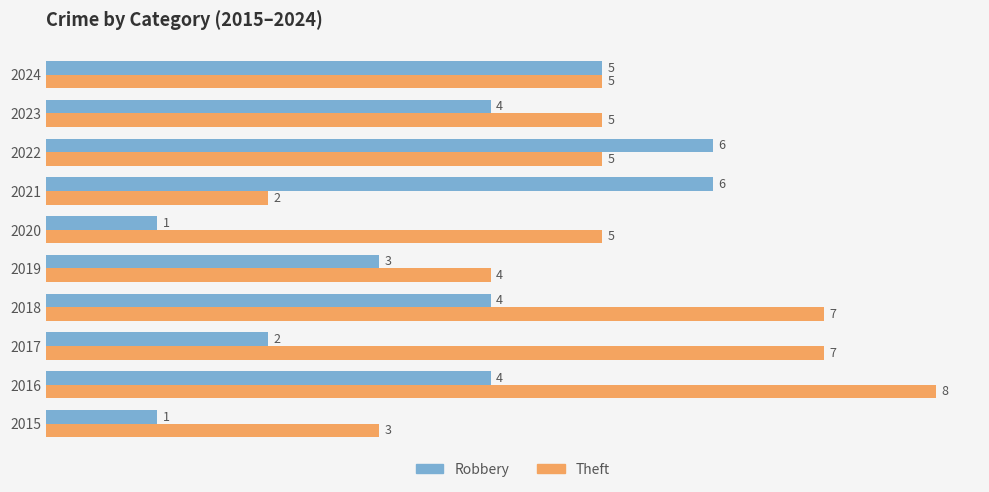

What is the sum of all Robbery values?

36